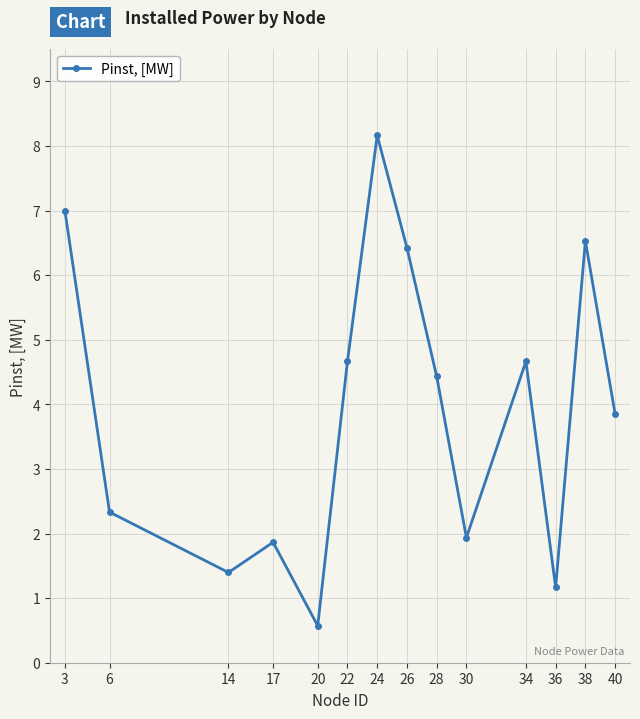

The value at 22 is 4.7. True or false?

True